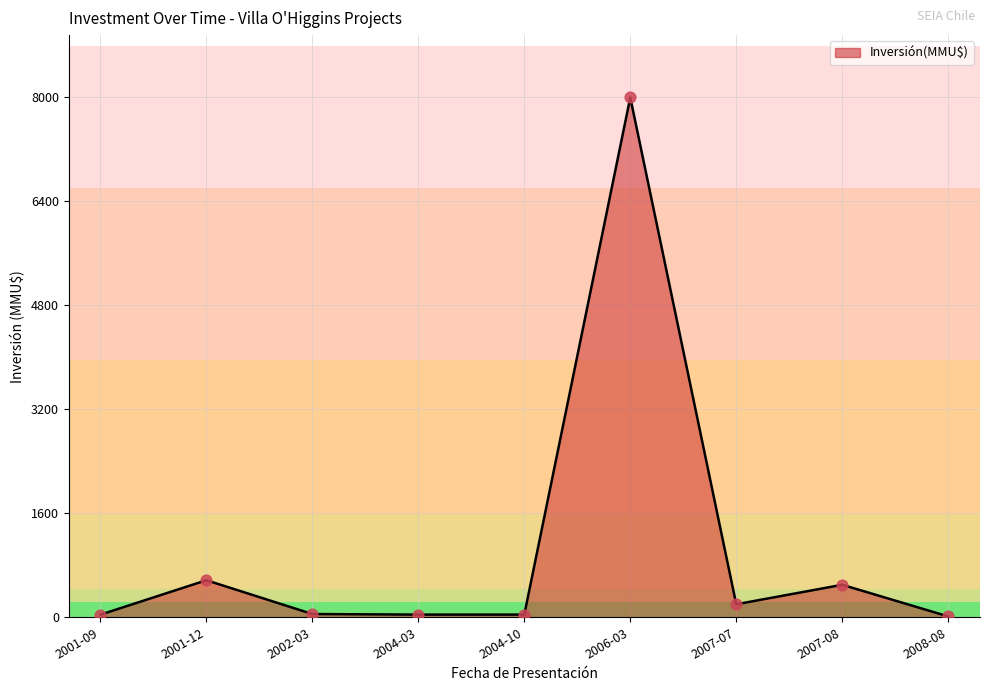

What is the ratio of the value at 2002-03 to the value at 2001-12?

0.1